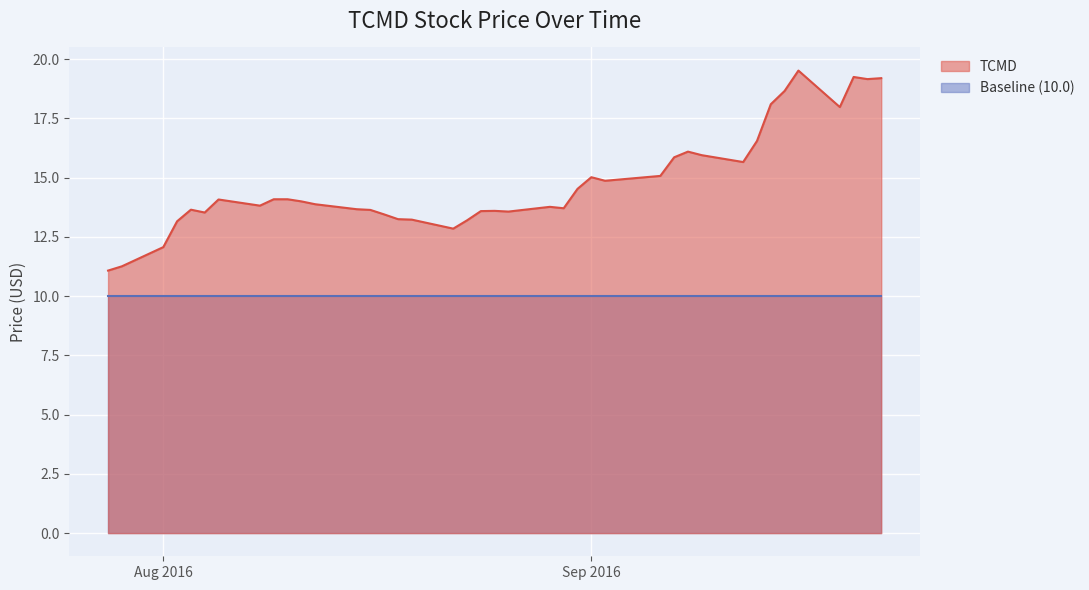

Reading left to right, list all the values displayed in this chart.

11.1	11.3	12.1	13.2	13.7	13.5	14.1	13.8	14.1	14.1	14.0	13.9	13.7	13.6	13.4	13.2	13.2	12.8	13.2	13.6	13.6	13.6	13.8	13.7	14.5	15.0	14.9	15.1	15.9	16.1	15.9	15.7	16.5	18.1	18.7	19.5	18.0	19.2	19.2	19.2